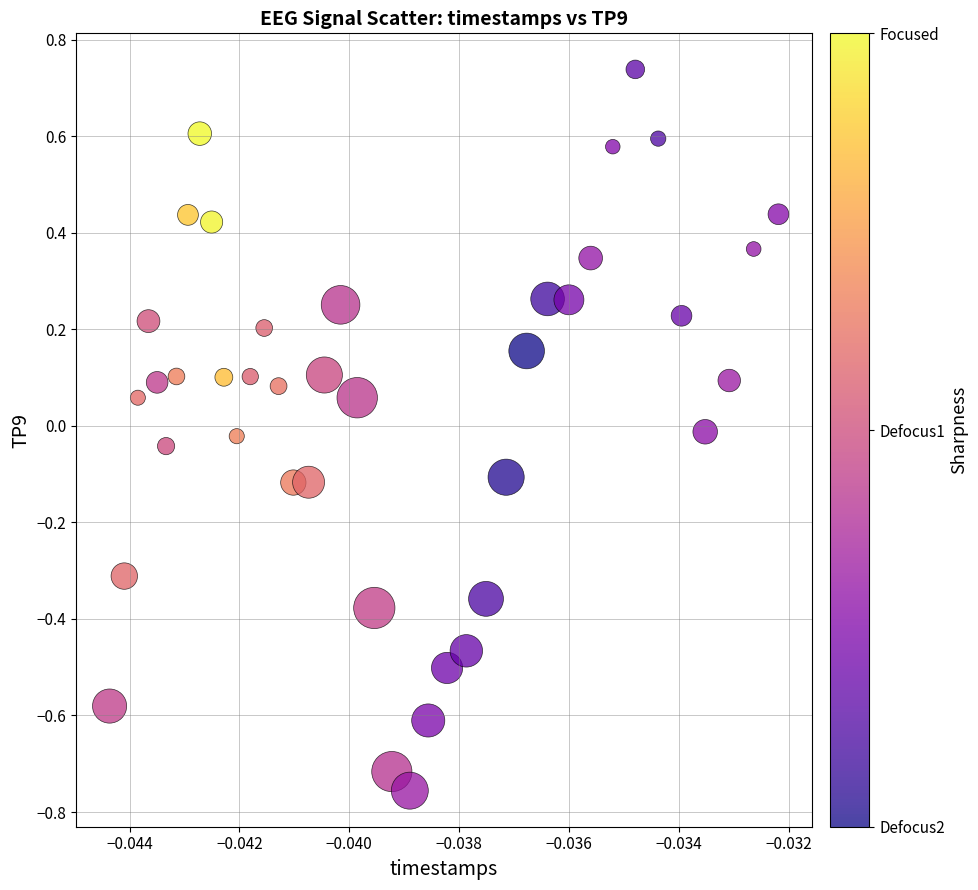

What is the range of Y values (max minus min)?

1.5